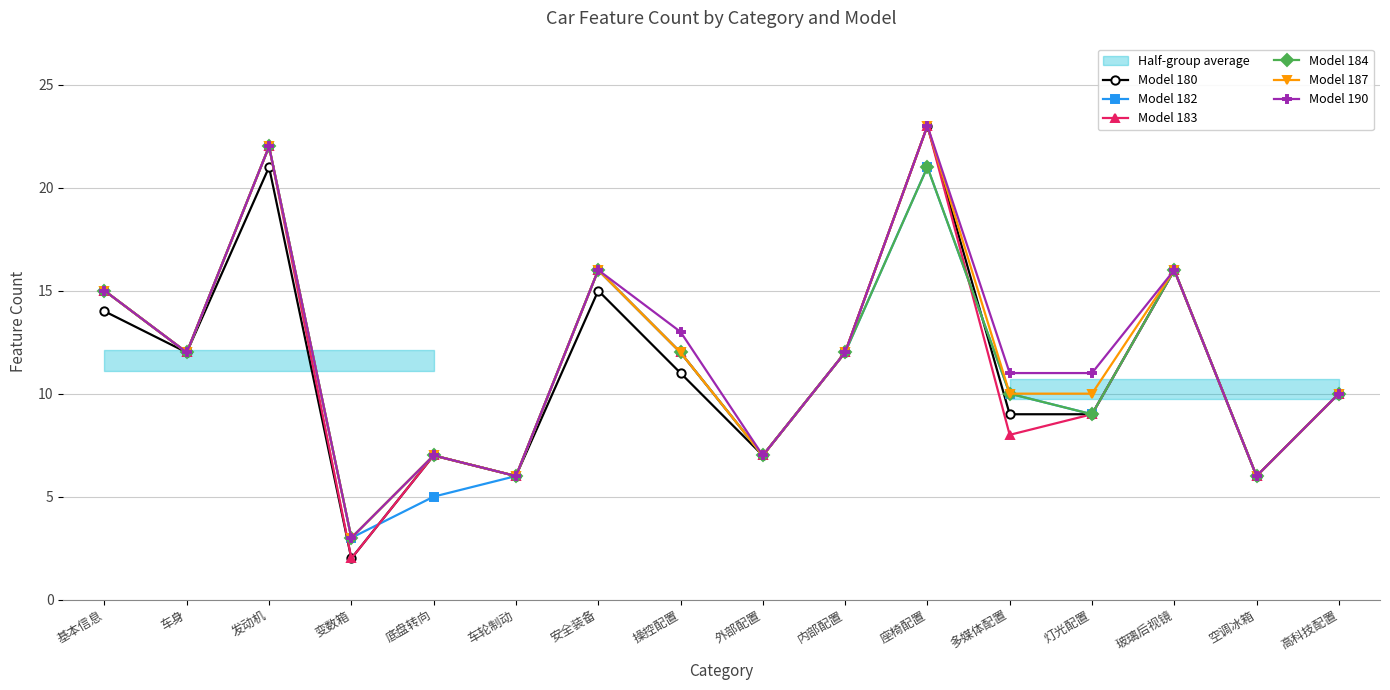

Rank the series at 底盘转向 from highest to lowest value.

Model 180, Model 183, Model 184, Model 187, Model 190, Model 182